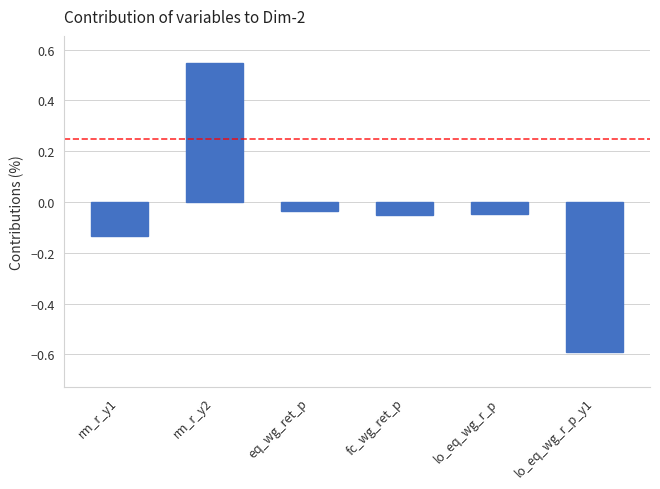

How many values are above zero?

1